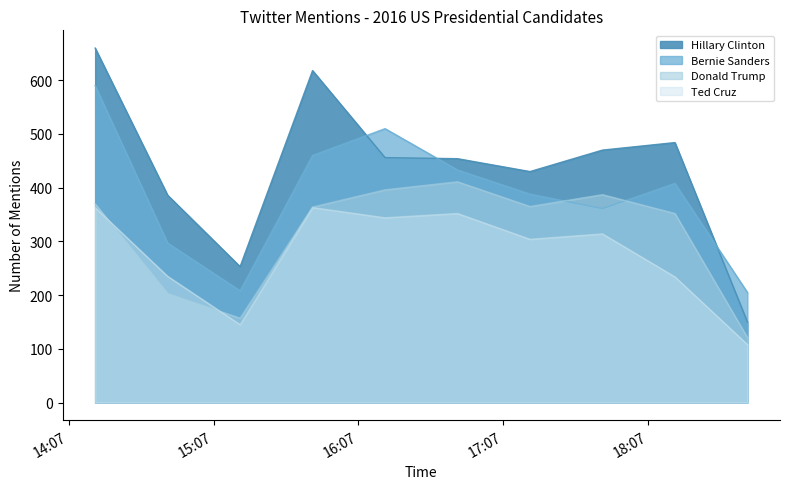

Does the chart have visible grid lines?

No